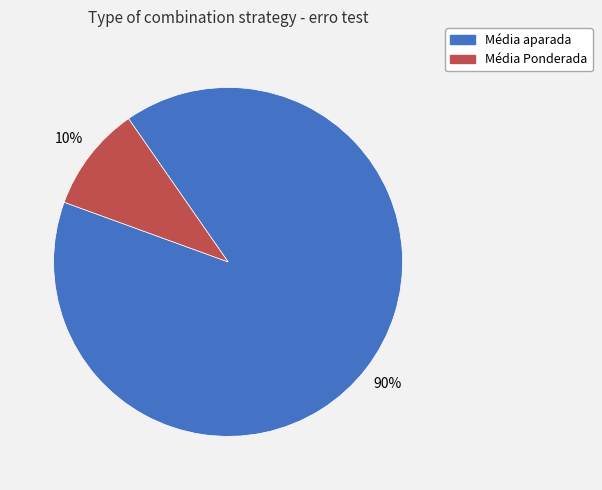

To the nearest percent, what portion does Média aparada represent?

90%